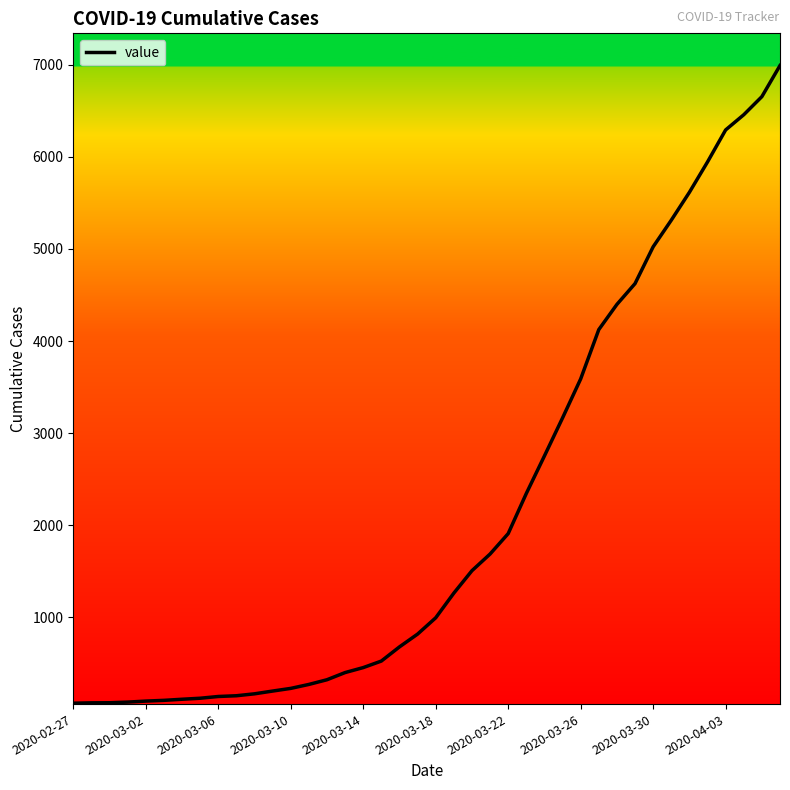

What is the difference between the maximum and minimum values?

6930